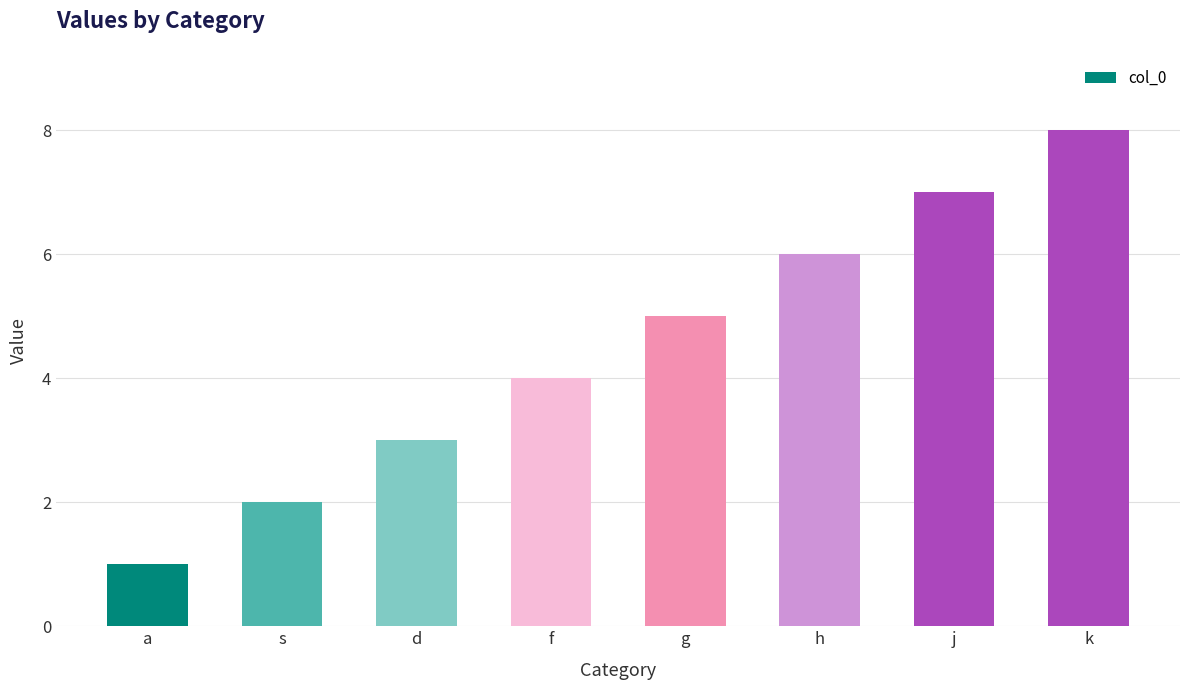

Between h and g, which is larger?

h